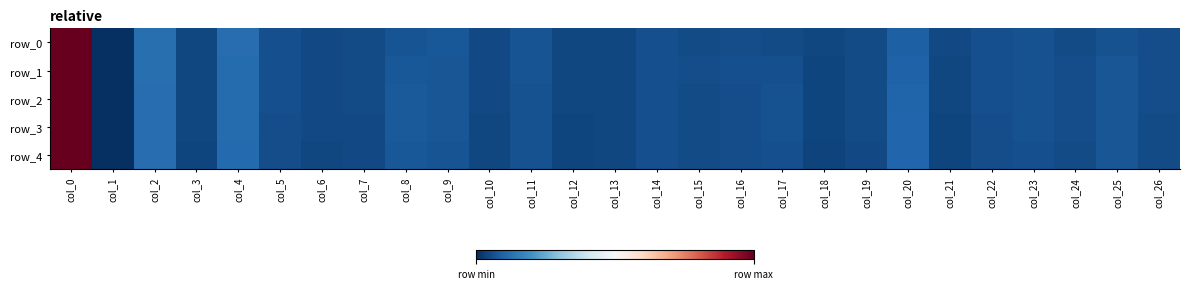

At which label is row_0 closest to 0?

col_1